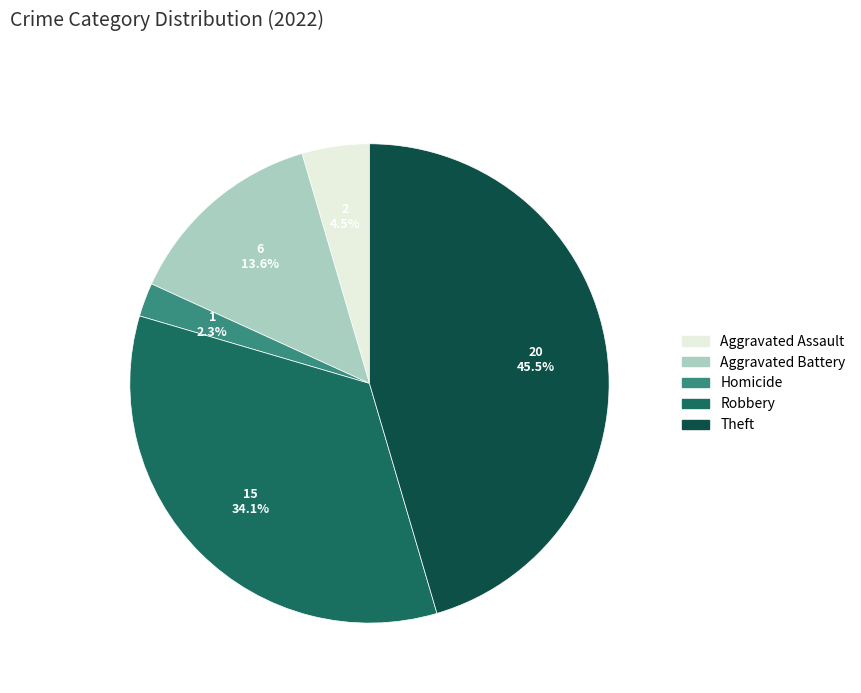

Does any single category account for the majority?

No